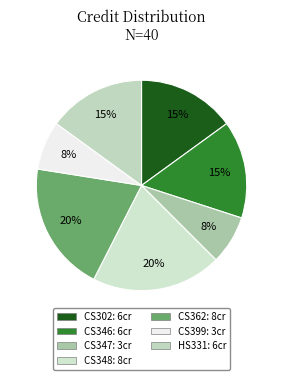

Between CS348 and CS362, which is larger?

CS348